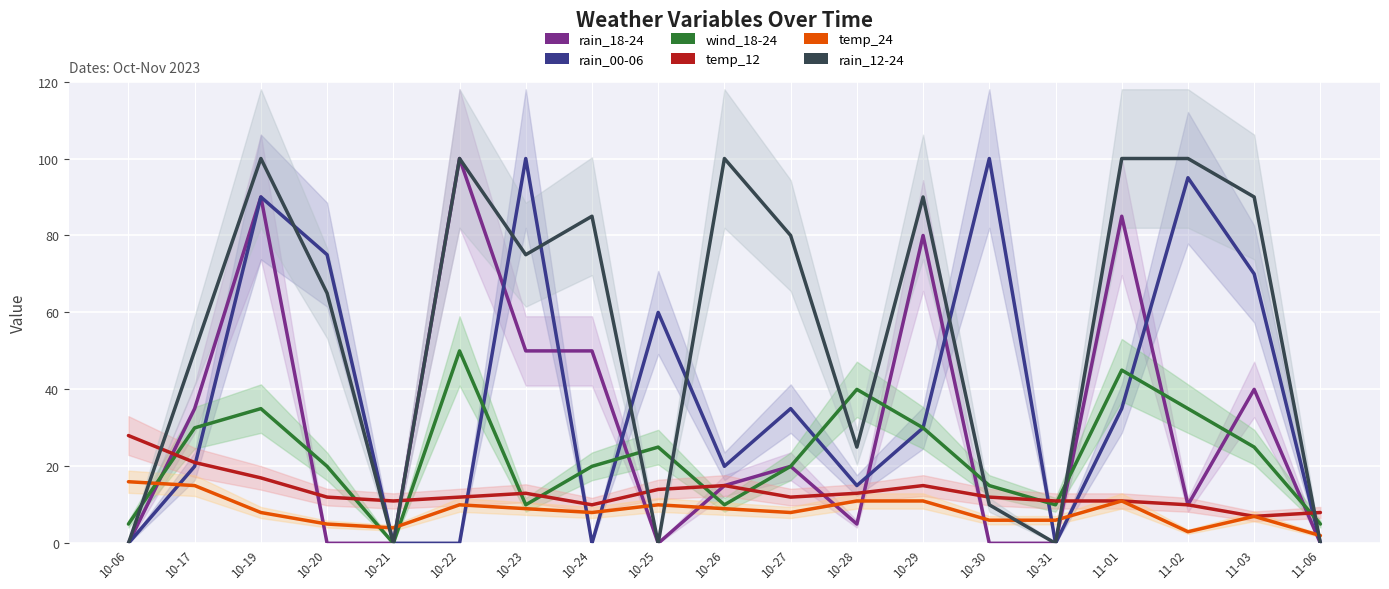

List the labels in order of wind_18-24 value, smallest first.

10-21, 10-06, 11-06, 10-23, 10-26, 10-31, 10-30, 10-20, 10-24, 10-27, 10-25, 11-03, 10-17, 10-29, 10-19, 11-02, 10-28, 11-01, 10-22